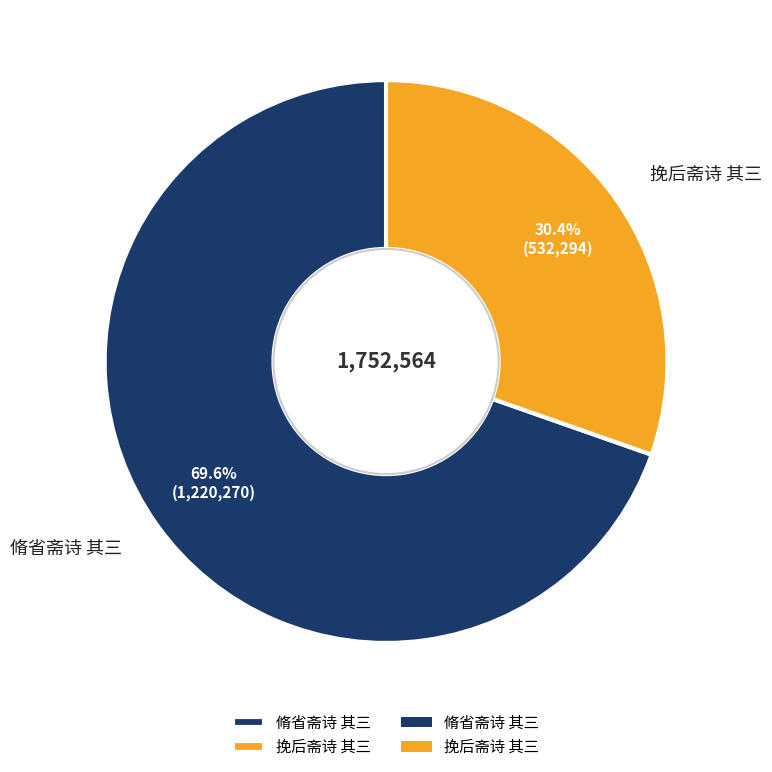

Which slice represents more than half of the pie?

脩省斋诗 其三